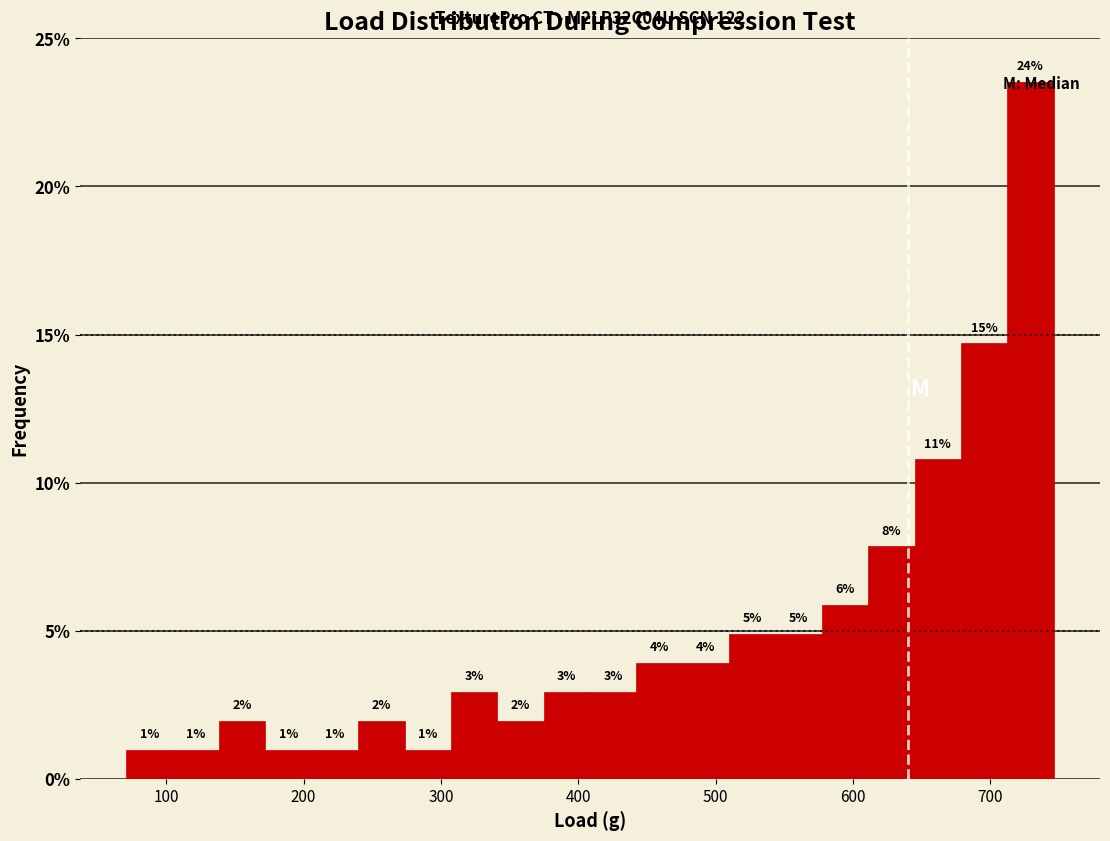

Around what value on the x-axis is the tallest bar? Give the approximate position of its centre, as read against the axis.

730